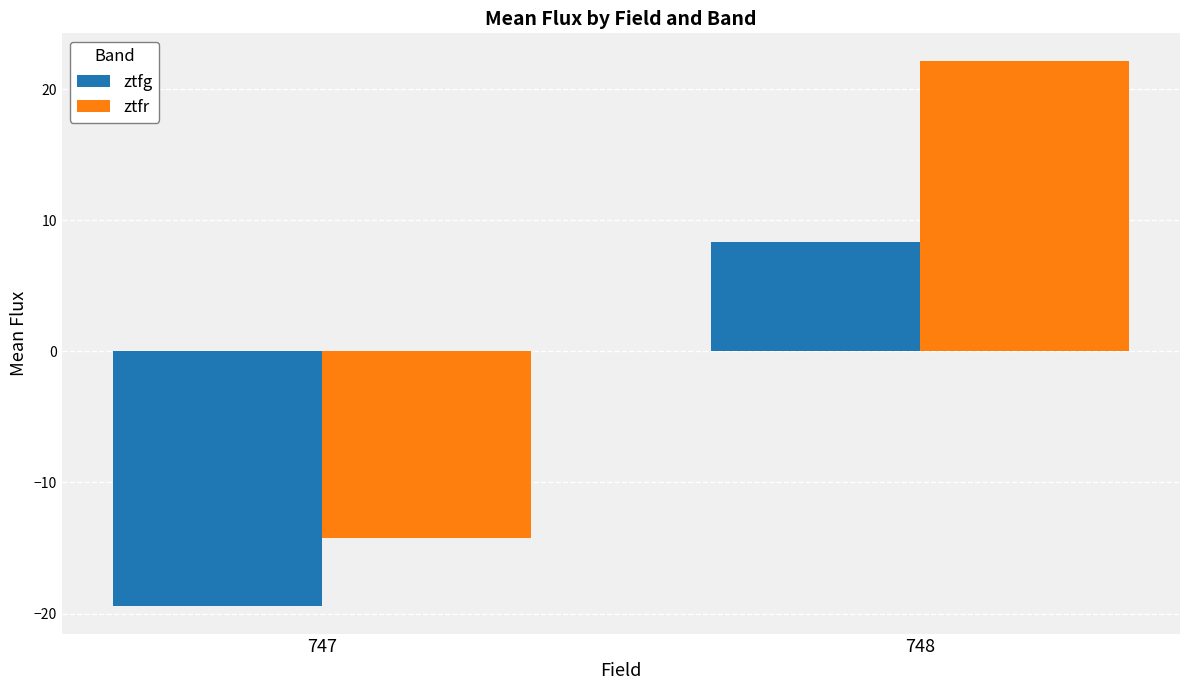

Reading left to right, transcribe all the data shown in this chart.

ztfg: -19.4	8.3
ztfr: -14.2	22.2